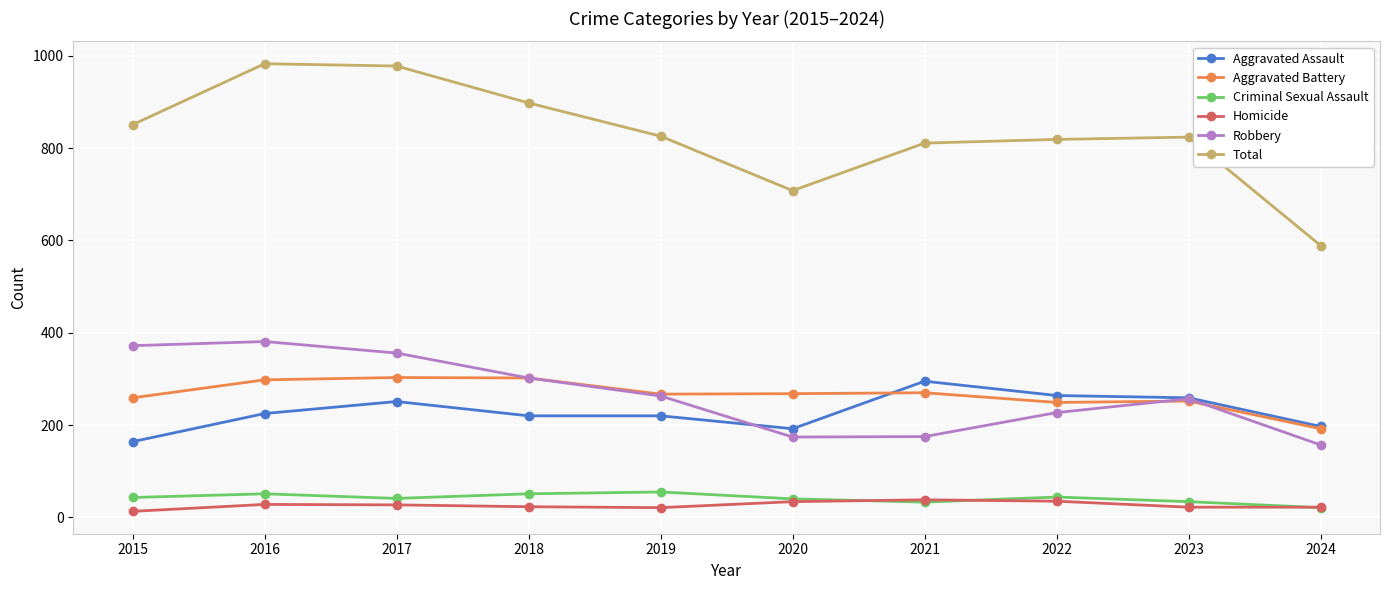

Is the value of Total at 2020 greater than the value of Criminal Sexual Assault at 2015?

Yes